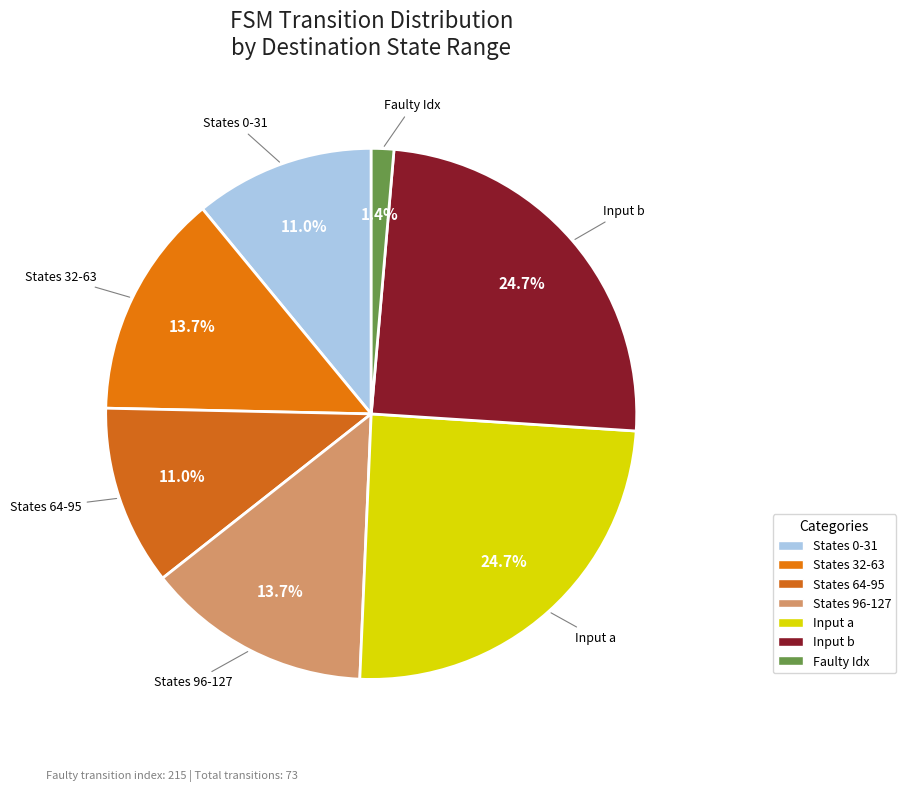

Does States 64-95 account for over 50% of the chart?

No